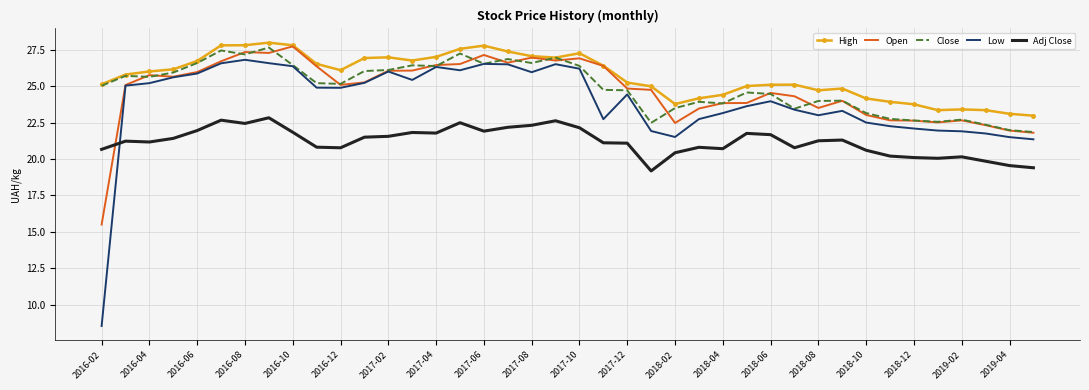

What is the minimum value for Adj Close?

19.2